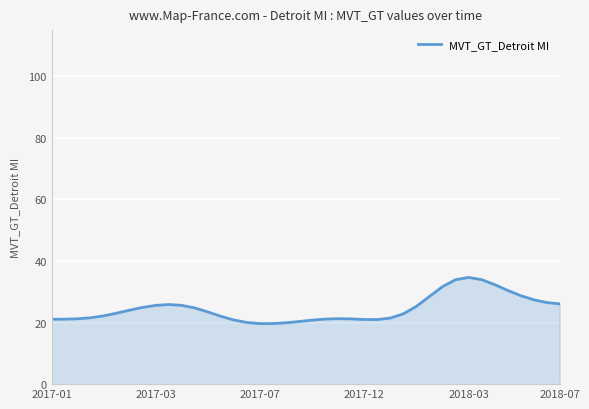

What is the smallest value displayed?

19.7